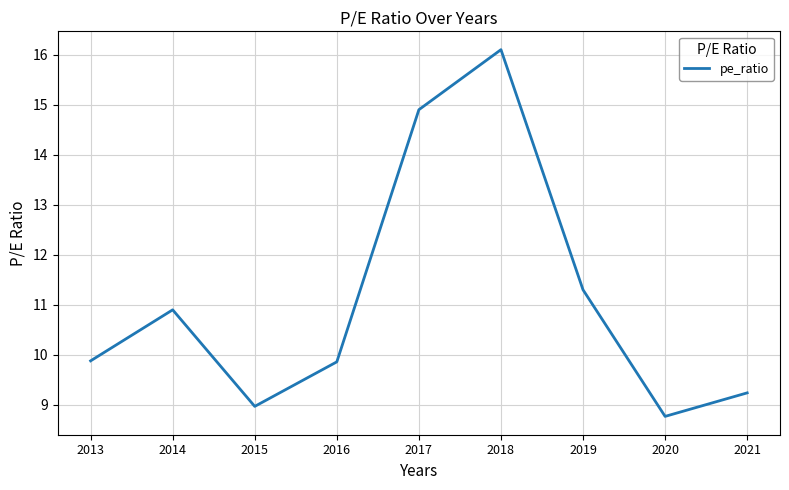

Reading left to right, what are all the values shown in this chart?

9.9	10.9	9.0	9.9	14.9	16.1	11.3	8.8	9.2